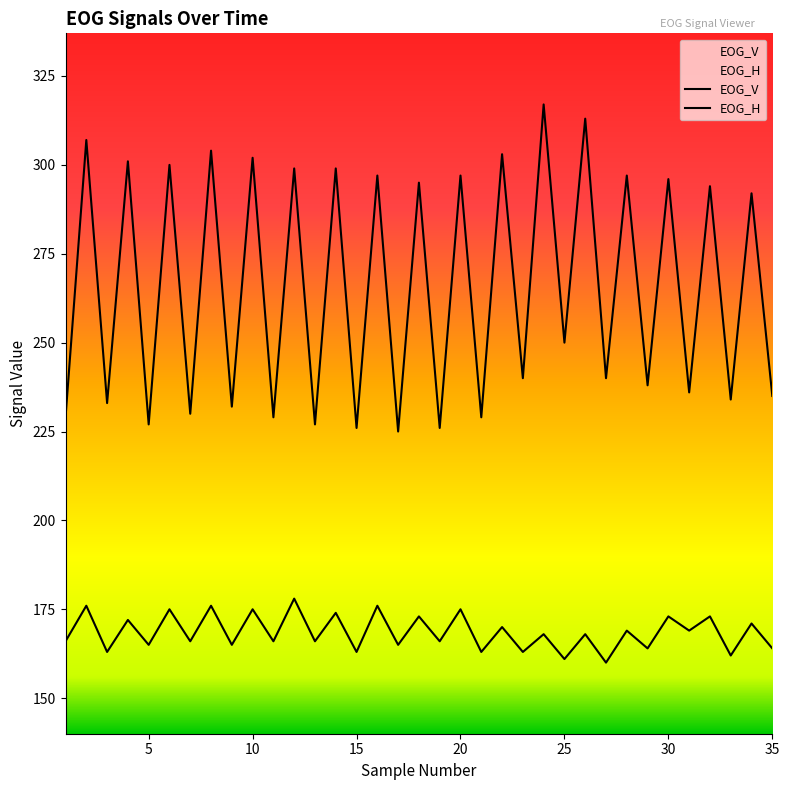

True or false: EOG_V and EOG_H intersect in this chart.

False